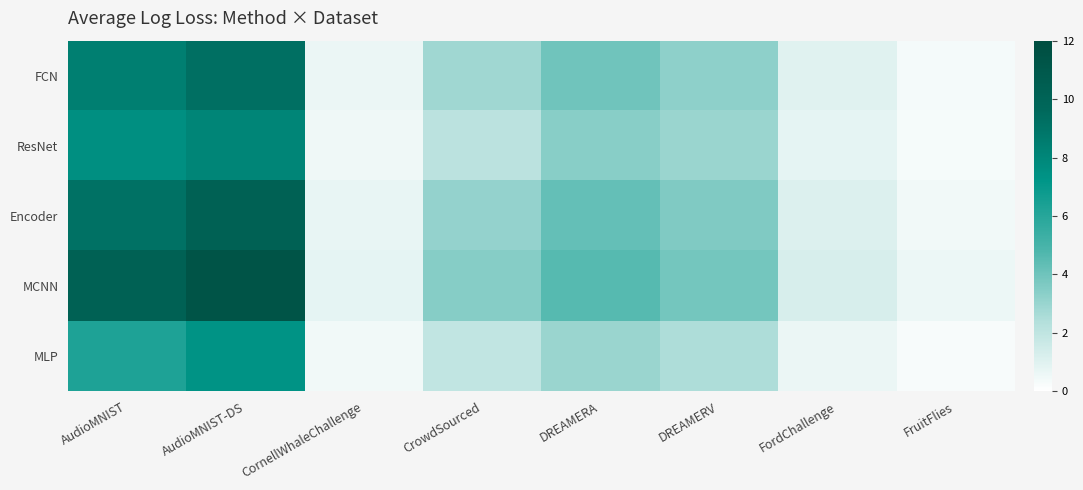

Reading left to right, list all the values displayed in this chart.

FCN: AudioMNIST=8.4	AudioMNIST-DS=9.2	CornellWhaleChallenge=0.7	CrowdSourced=2.8	DREAMERA=4.0	DREAMERV=3.3	FordChallenge=1.0	FruitFlies=0.4
ResNet: AudioMNIST=7.5	AudioMNIST-DS=8.1	CornellWhaleChallenge=0.5	CrowdSourced=2.1	DREAMERA=3.4	DREAMERV=3.0	FordChallenge=0.8	FruitFlies=0.3
Encoder: AudioMNIST=9.1	AudioMNIST-DS=10.2	CornellWhaleChallenge=0.7	CrowdSourced=3.1	DREAMERA=4.2	DREAMERV=3.6	FordChallenge=1.1	FruitFlies=0.5
MCNN: AudioMNIST=10.2	AudioMNIST-DS=11.3	CornellWhaleChallenge=0.8	CrowdSourced=3.5	DREAMERA=4.6	DREAMERV=3.9	FordChallenge=1.2	FruitFlies=0.6
MLP: AudioMNIST=6.2	AudioMNIST-DS=7.3	CornellWhaleChallenge=0.4	CrowdSourced=1.9	DREAMERA=3.0	DREAMERV=2.5	FordChallenge=0.6	FruitFlies=0.3